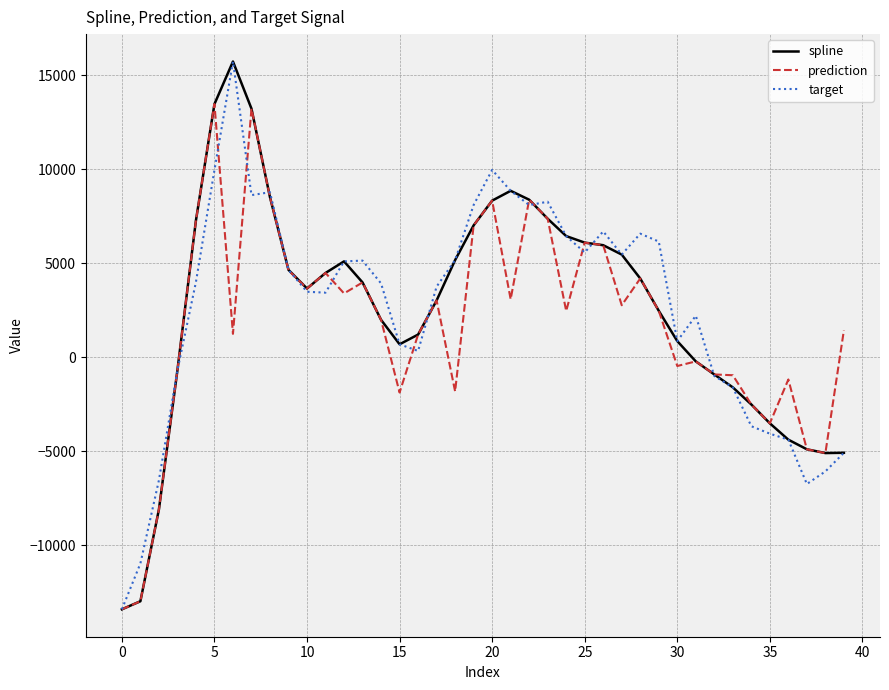

How many distinct data groups are displayed?

3